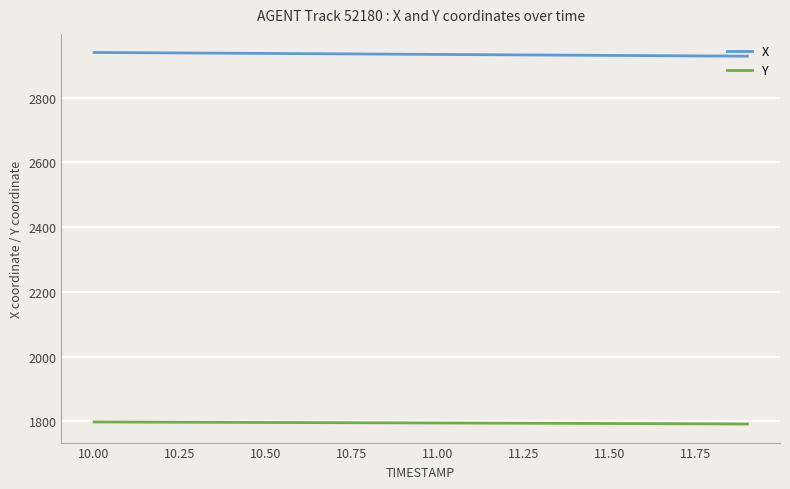

List the series in order of their overall mean, lowest first.

Y, X